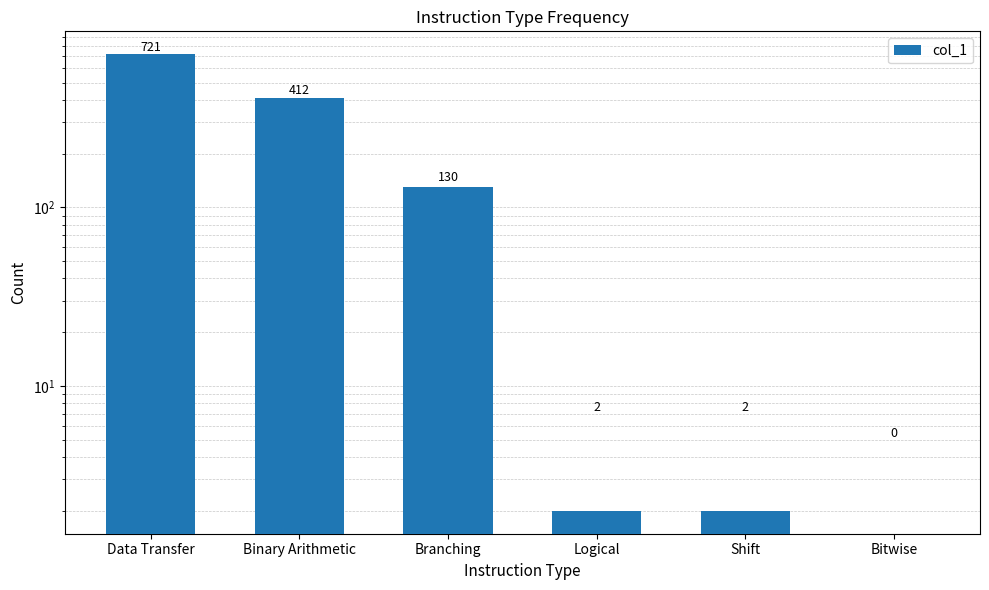

Which has a higher value, Binary Arithmetic or Data Transfer?

Data Transfer